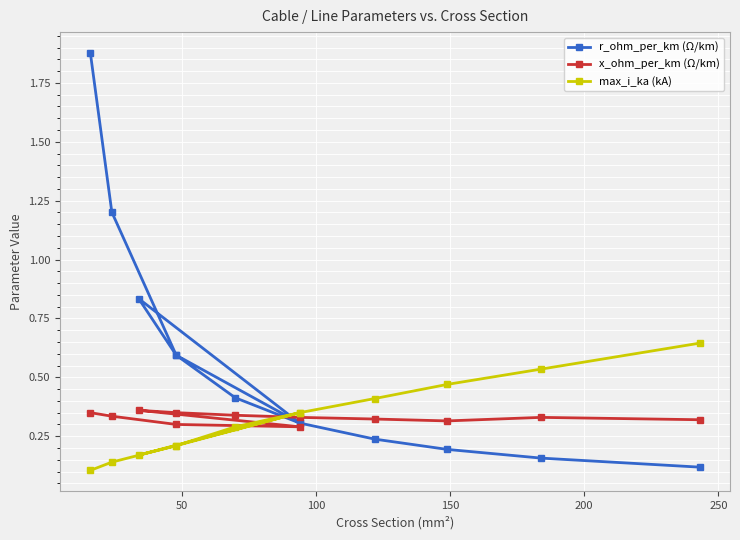

The x_ohm_per_km (Ω/km) series shows 0.2 at 7. True or false?

False